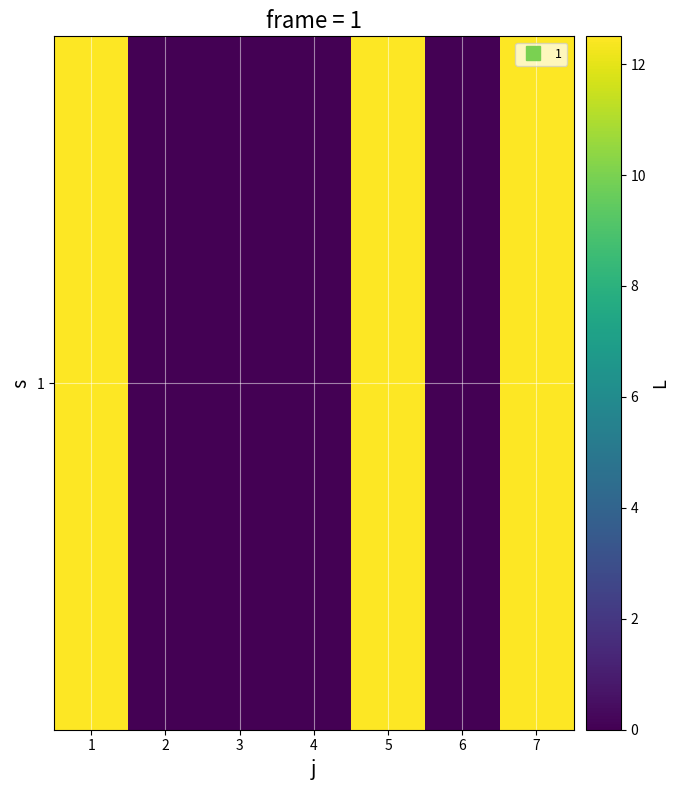

Rank the categories by value from lowest to highest.

2, 3, 4, 6, 1, 5, 7